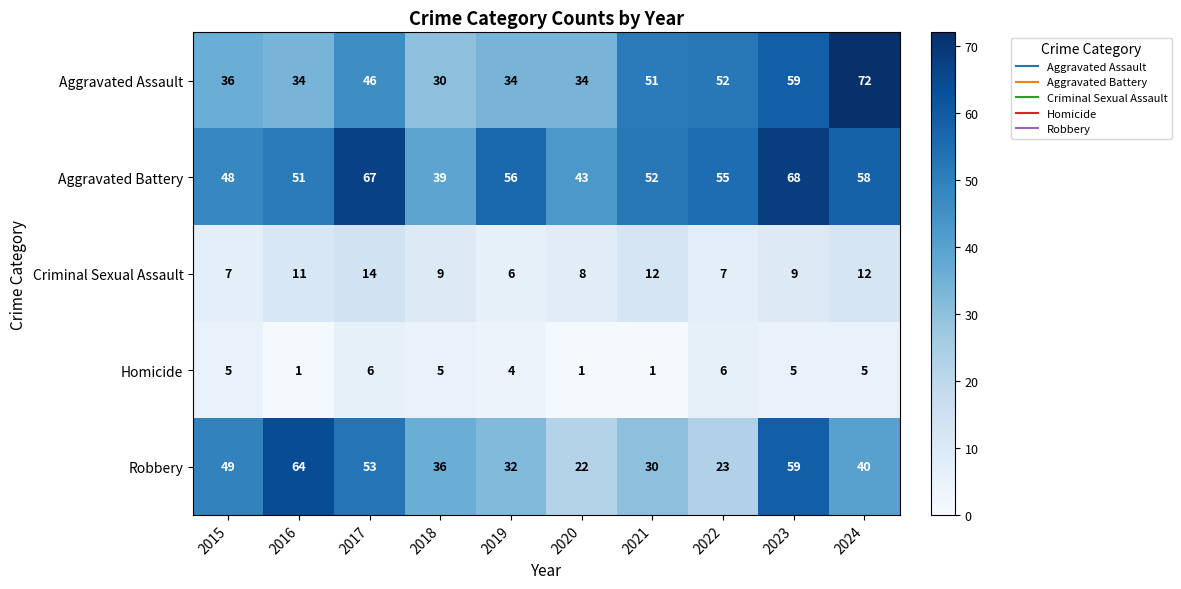

What is the sum of the Robbery values at 2018 and 2023?

95